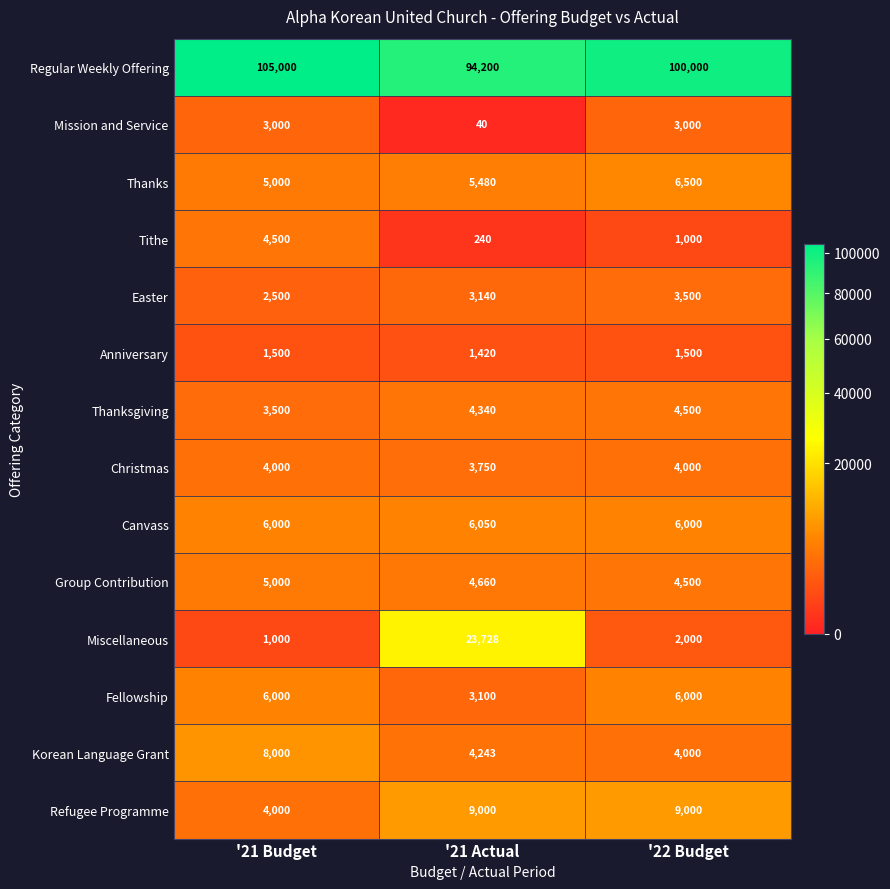

Which series has the largest total across all categories?

Regular Weekly Offering